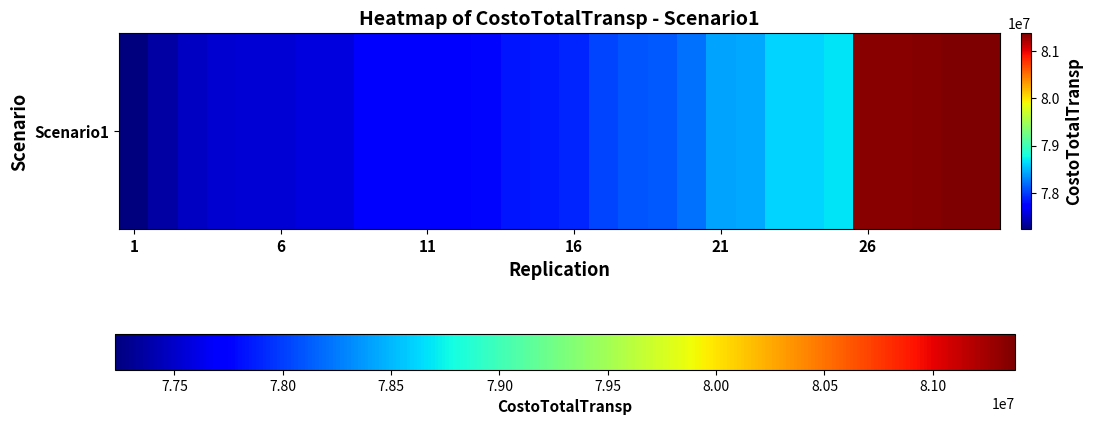

Which has a higher value, 24 or 18?

24